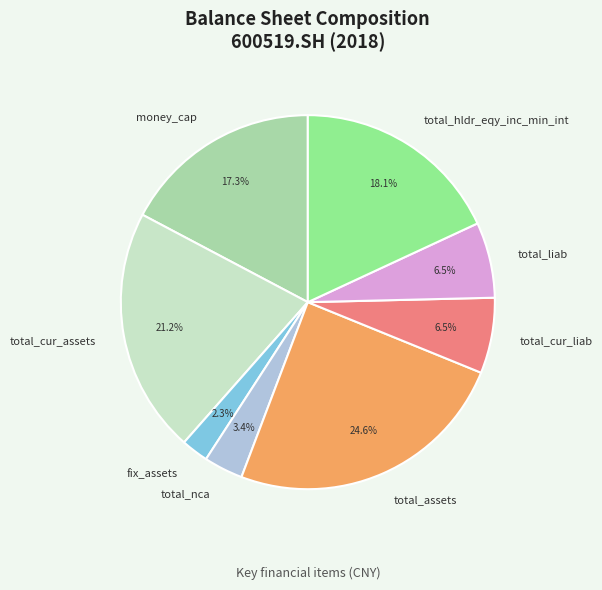

Does money_cap account for over 50% of the chart?

No